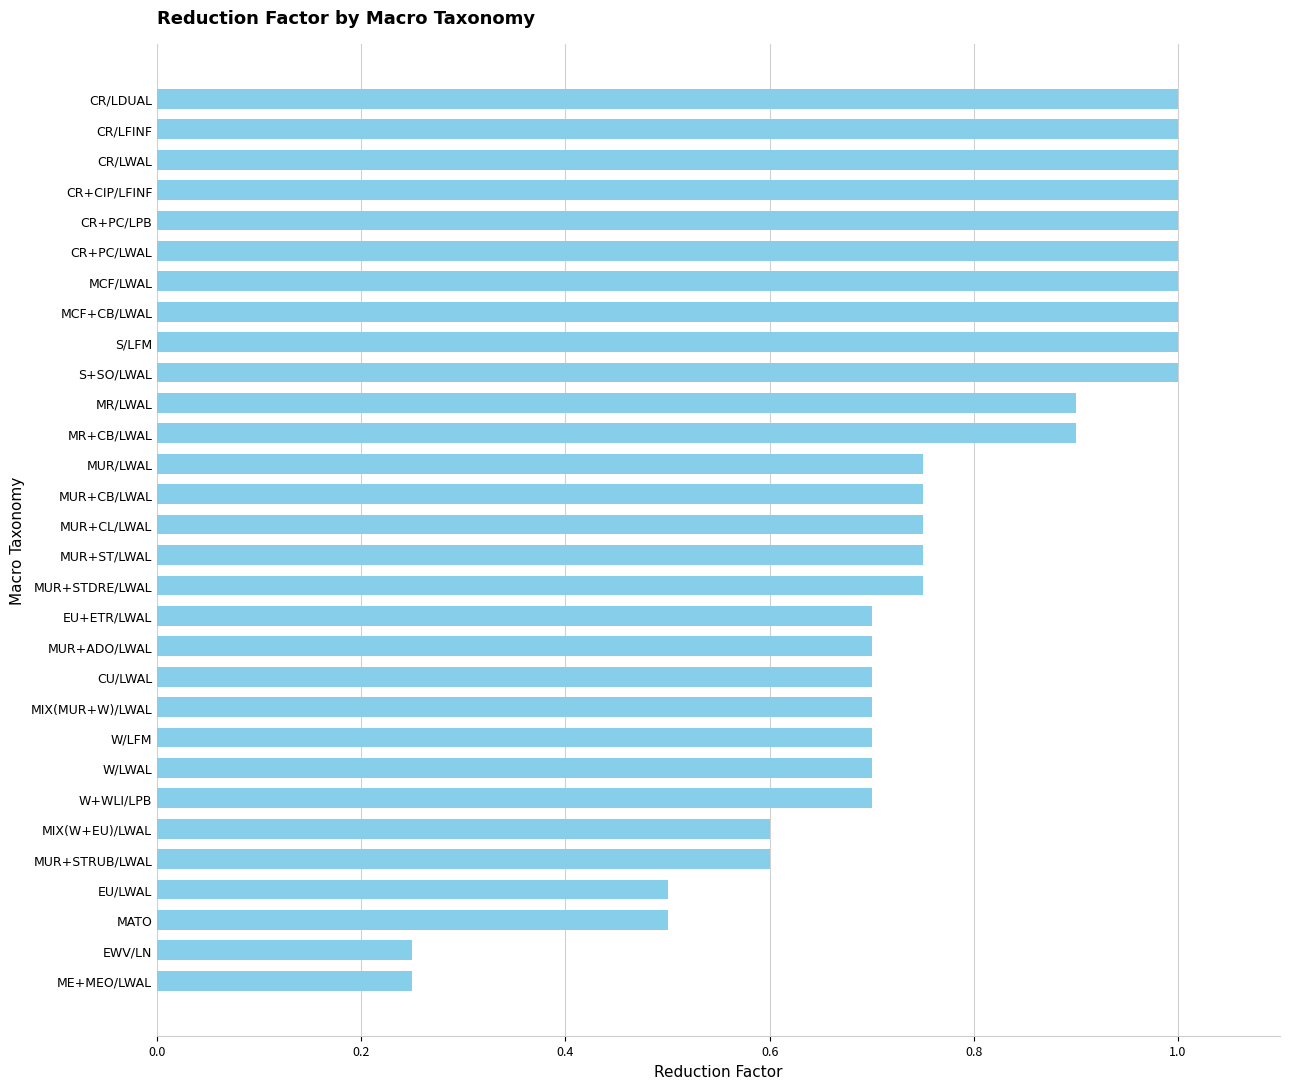

Count the values in the range 0 to 1.

30